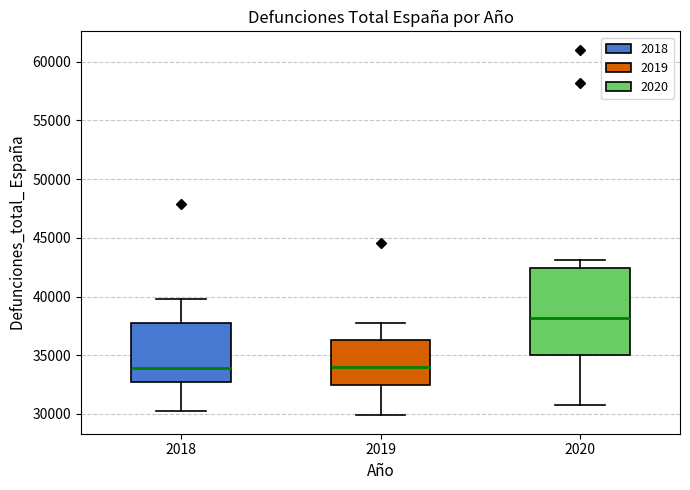

Reading left to right, transcribe this box plot: for each box, give where its median line is, the range the box spans, and where its two whiskers end, as read against the y-axis. The values are not printed on the chart, so give them approximately, as read against the axis.

2018: median 34000, box 32500 to 37500, whiskers 30500 to 40000
2019: median 34000, box 32500 to 36500, whiskers 30000 to 37500
2020: median 38000, box 35000 to 42500, whiskers 31000 to 43000